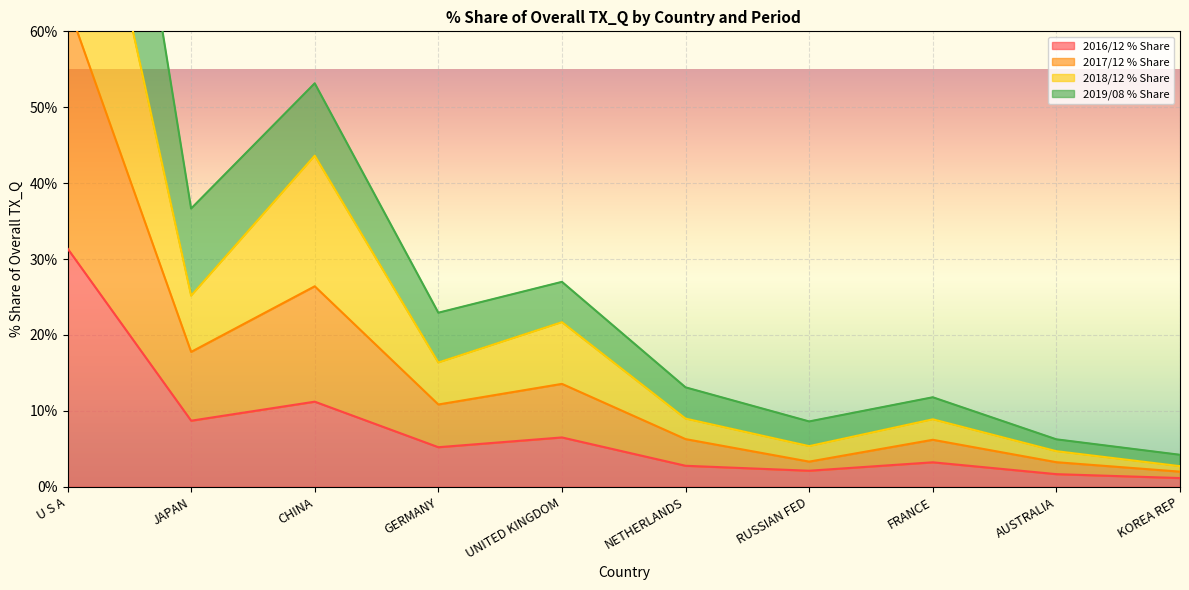

True or false: 2018/12 % Share and 2019/08 % Share intersect in this chart.

False